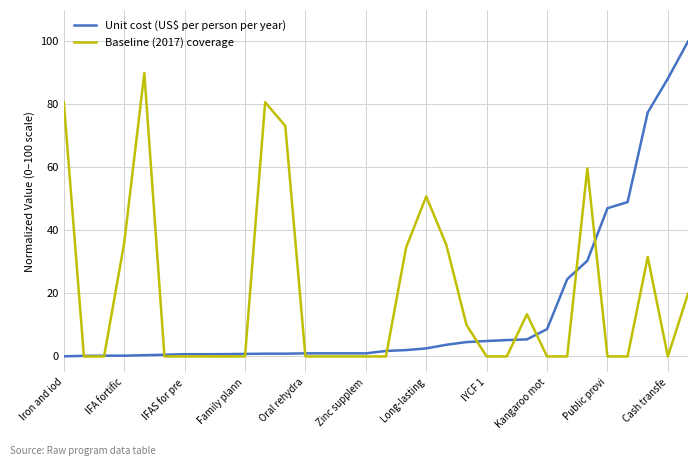

What is the greatest value displayed?

100.0